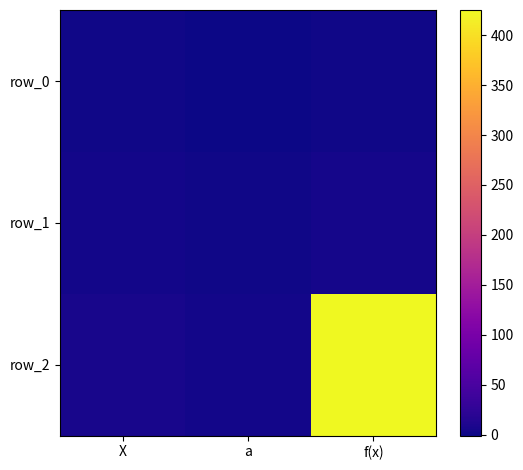

What is the greatest value displayed?

425.2